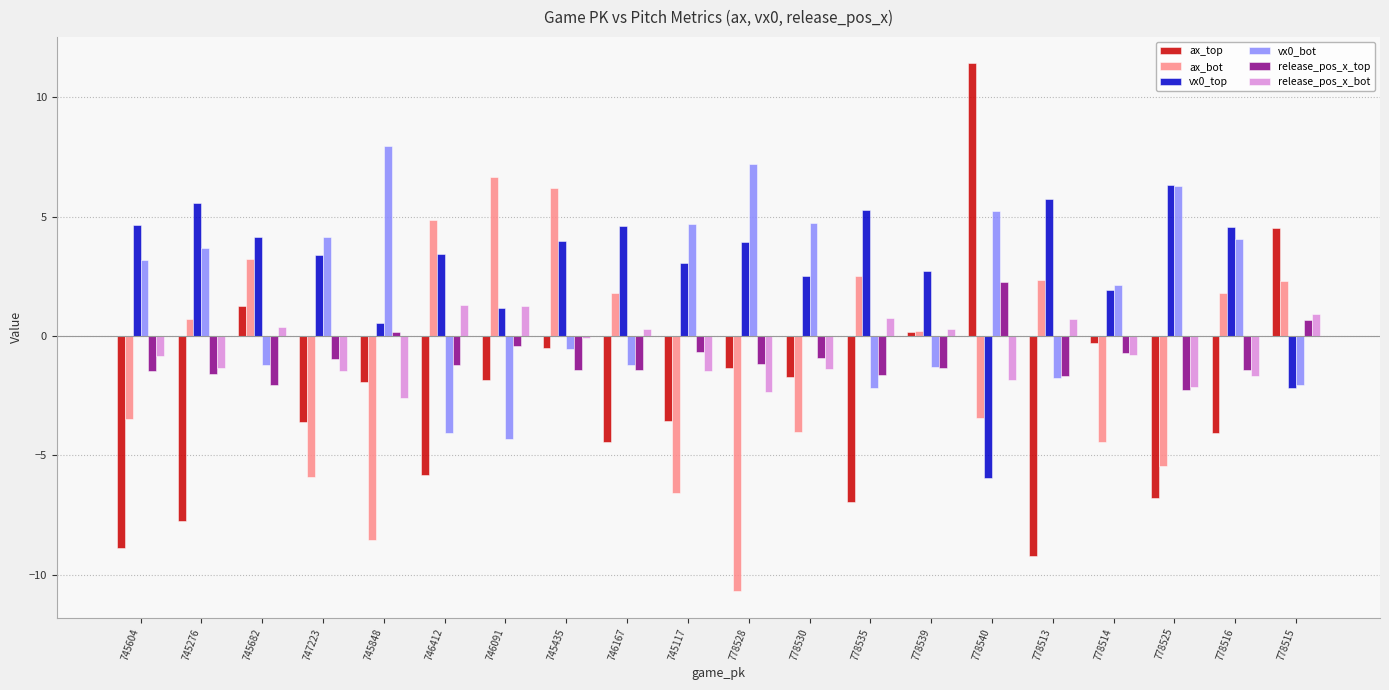

Rank the series at 778516 from highest to lowest value.

vx0_top, vx0_bot, ax_bot, release_pos_x_top, release_pos_x_bot, ax_top